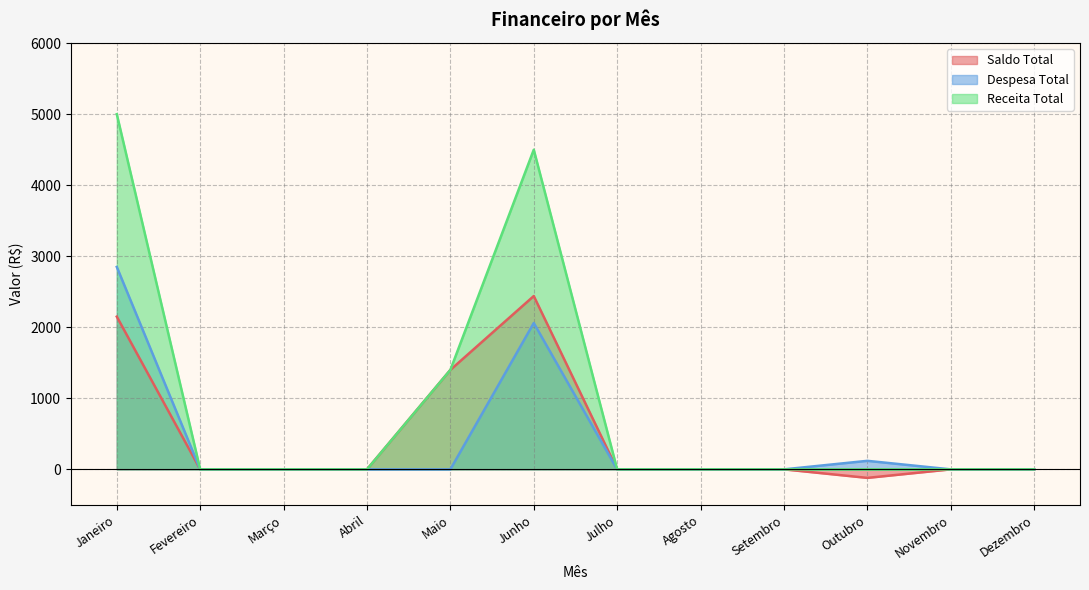

At Julho, list the series in order from largest to smallest.

Saldo Total, Despesa Total, Receita Total